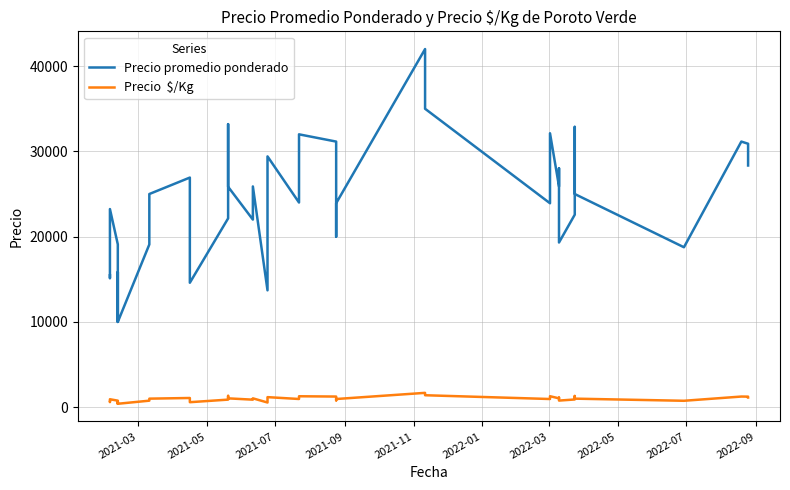

In Precio promedio ponderado, how many points are higher than both neighbors (excluding endpoints)?

11